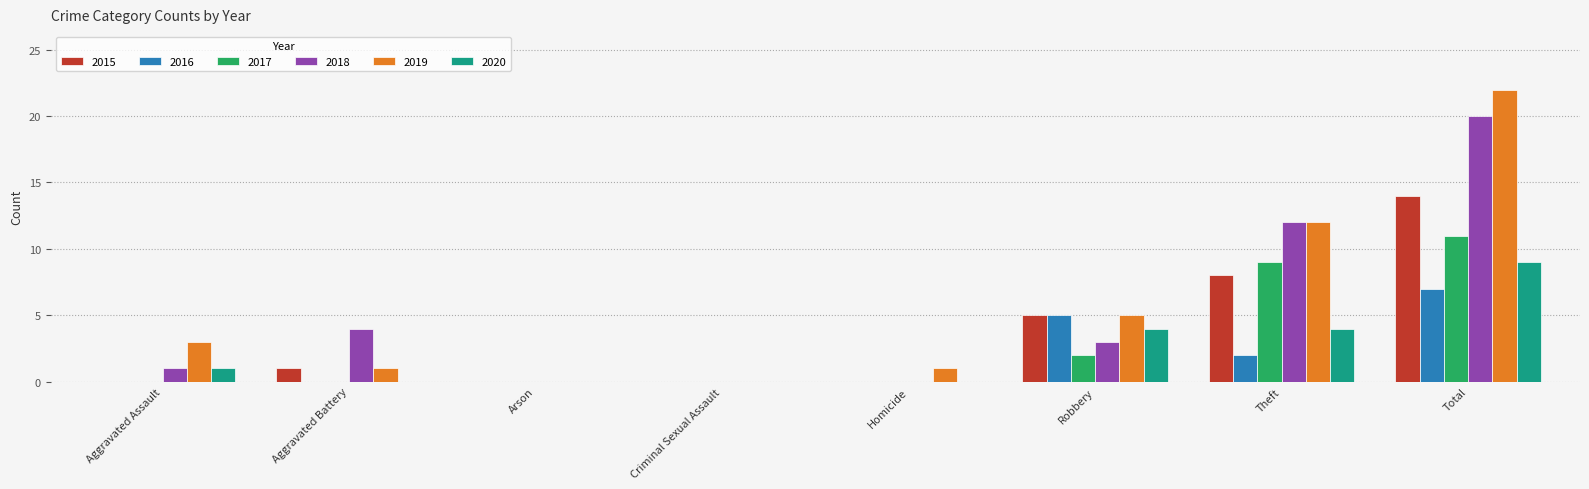

What is the maximum value for 2017?

11